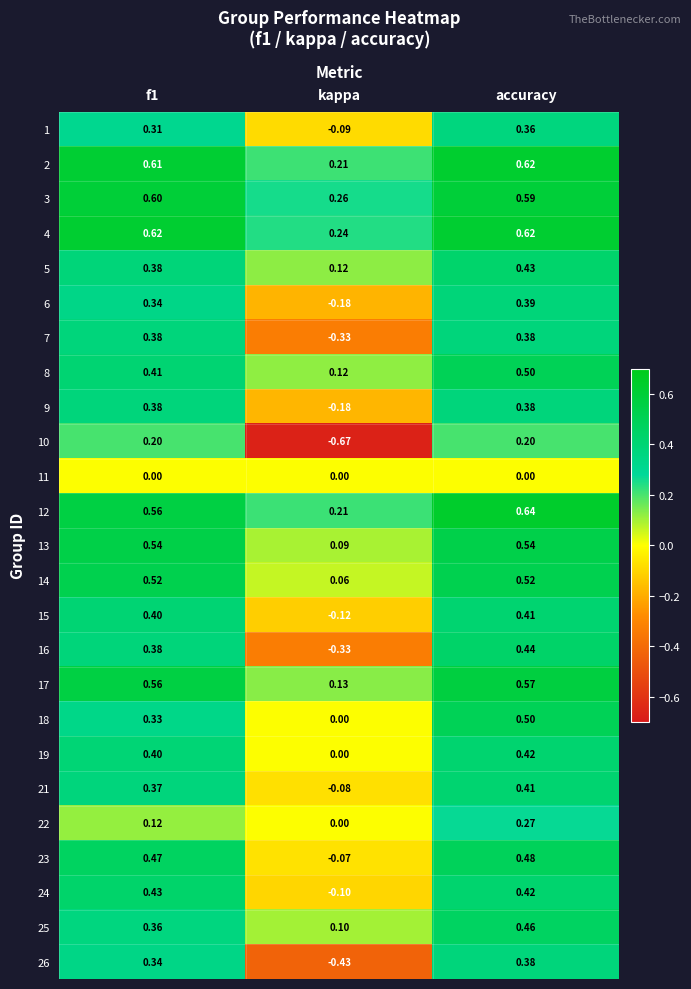

At which label does 5 reach its minimum?

kappa